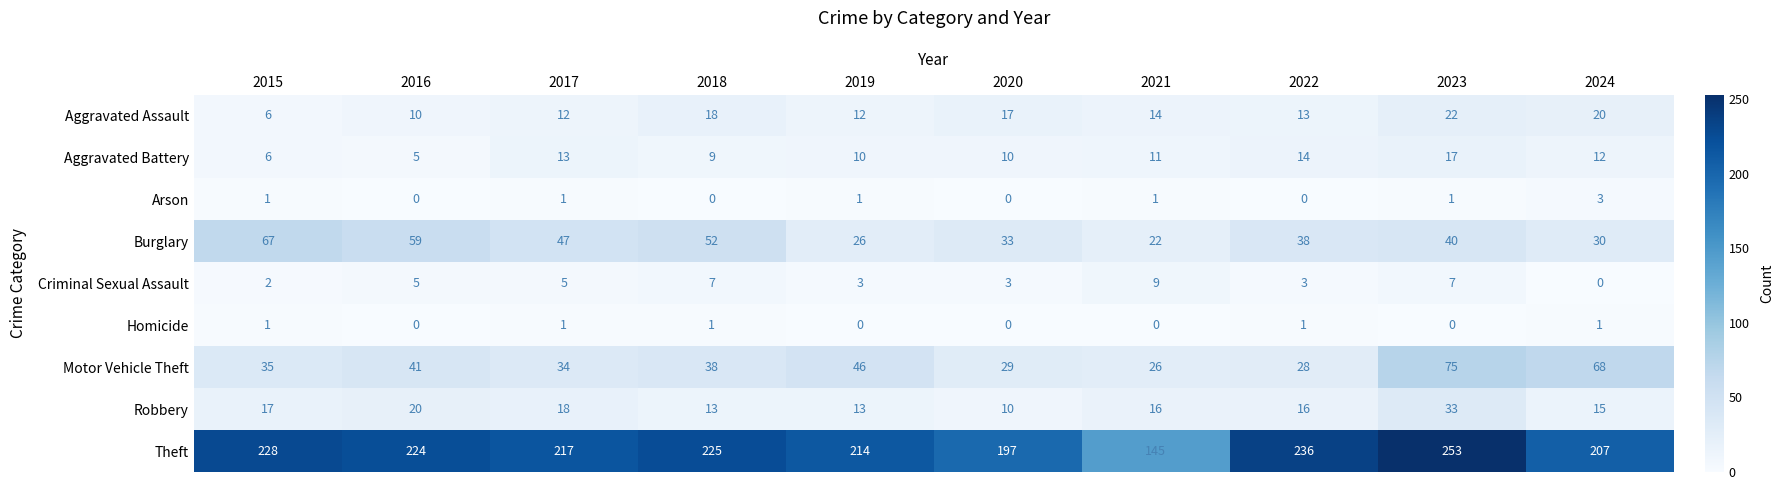

What is the maximum value for Aggravated Battery?

17